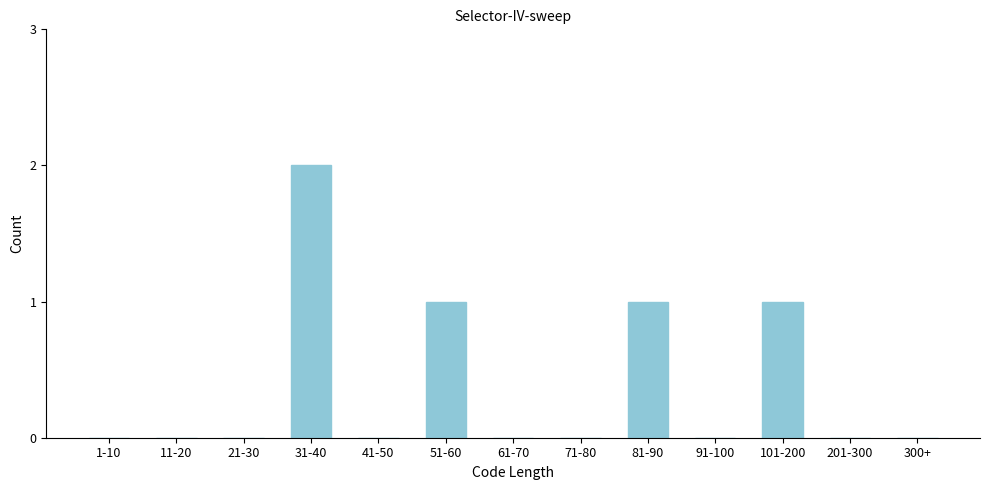

Reading left to right, transcribe all the data shown in this chart.

1-10=0	11-20=0	21-30=0	31-40=2	41-50=0	51-60=1	61-70=0	71-80=0	81-90=1	91-100=0	101-200=1	201-300=0	300+=0